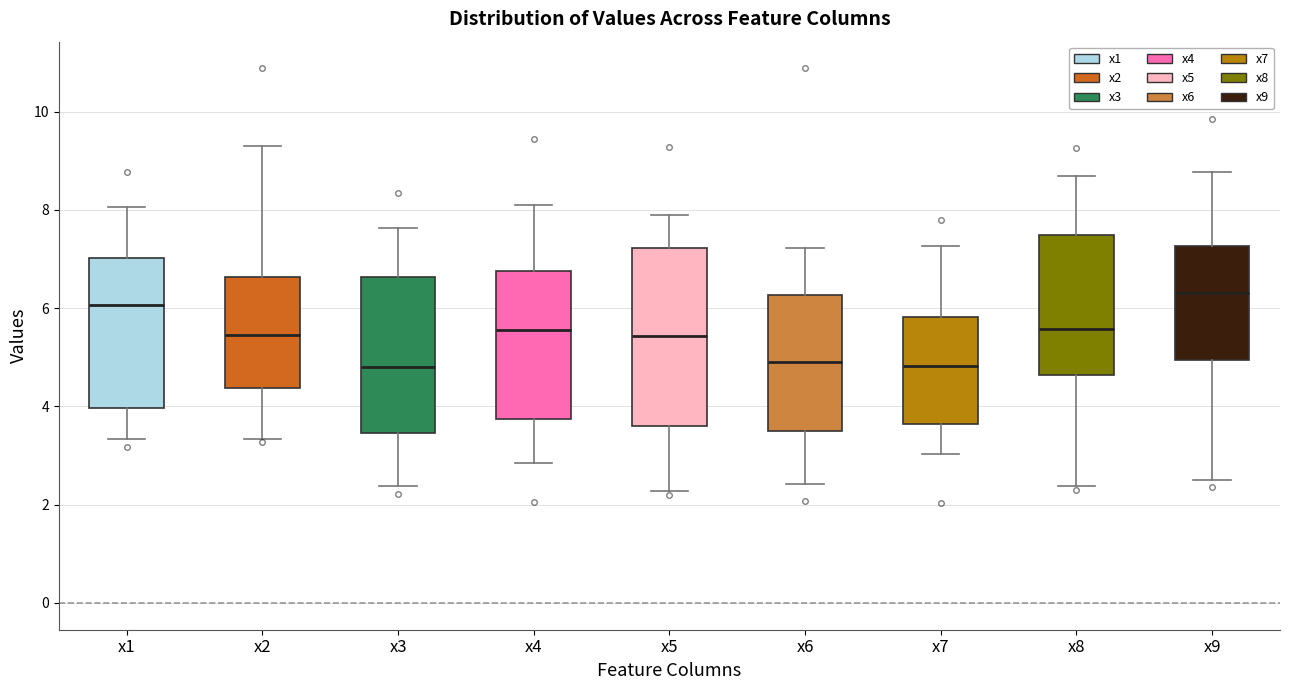

Reading left to right, transcribe this box plot: for each box, give where its median line is, the range the box spans, and where its two whiskers end, as read against the y-axis. The values are not printed on the chart, so give them approximately, as read against the axis.

x1: median 6.0, box 4.0 to 7.0, whiskers 3.4 to 8.0
x2: median 5.4, box 4.4 to 6.6, whiskers 3.4 to 9.4
x3: median 4.8, box 3.4 to 6.6, whiskers 2.4 to 7.6
x4: median 5.6, box 3.8 to 6.8, whiskers 2.8 to 8.0
x5: median 5.4, box 3.6 to 7.2, whiskers 2.2 to 7.8
x6: median 4.8, box 3.4 to 6.2, whiskers 2.4 to 7.2
x7: median 4.8, box 3.6 to 5.8, whiskers 3.0 to 7.2
x8: median 5.6, box 4.6 to 7.4, whiskers 2.4 to 8.6
x9: median 6.4, box 5.0 to 7.2, whiskers 2.4 to 8.8